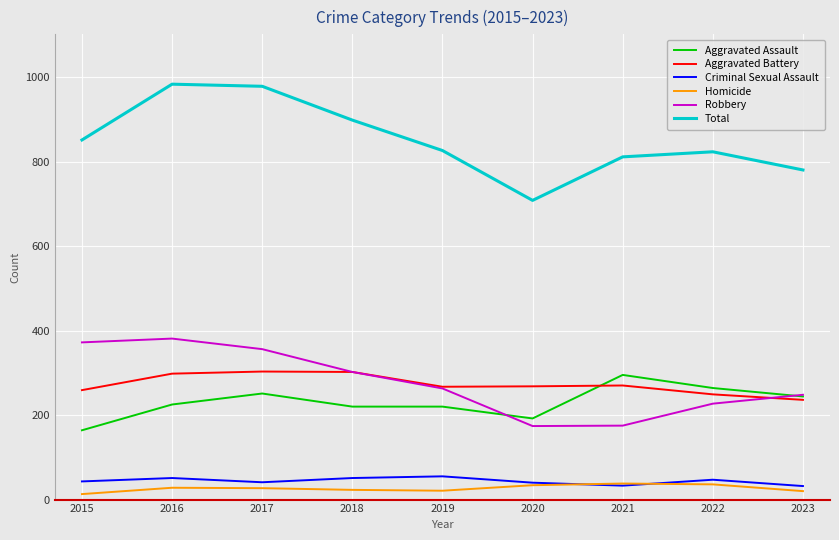

What is the greatest value displayed?

983